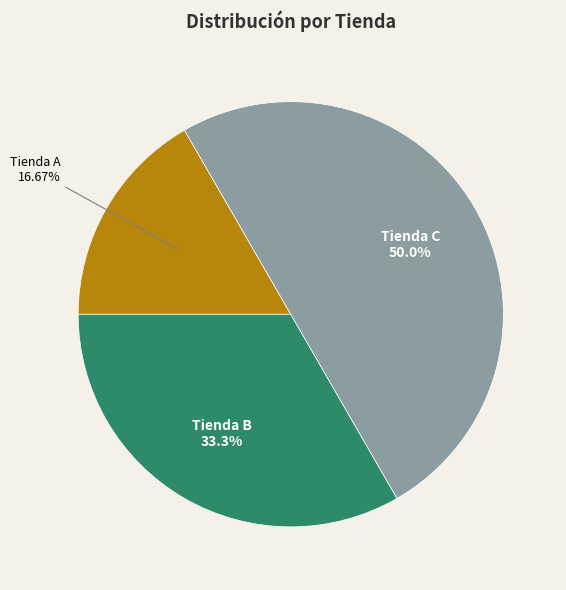

True or false: Tienda C accounts for 50% of the total.

True